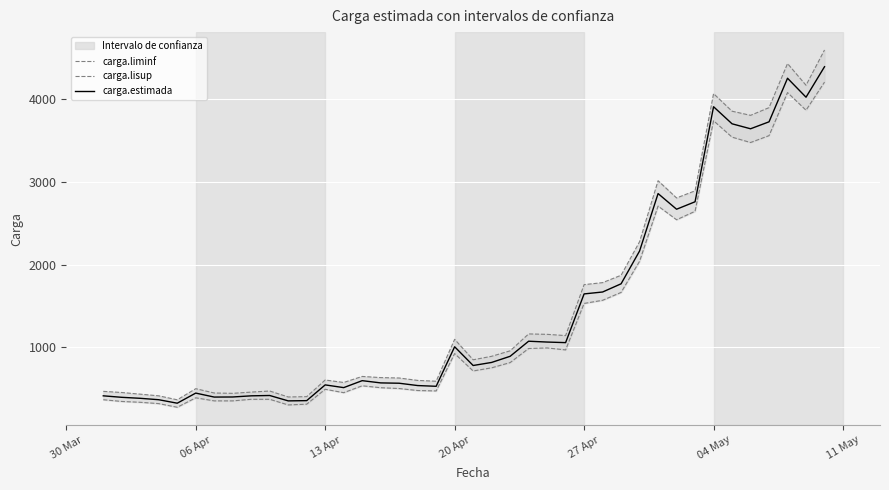

What is the difference between the second highest and second lowest values in the carga.estimada series?

3894